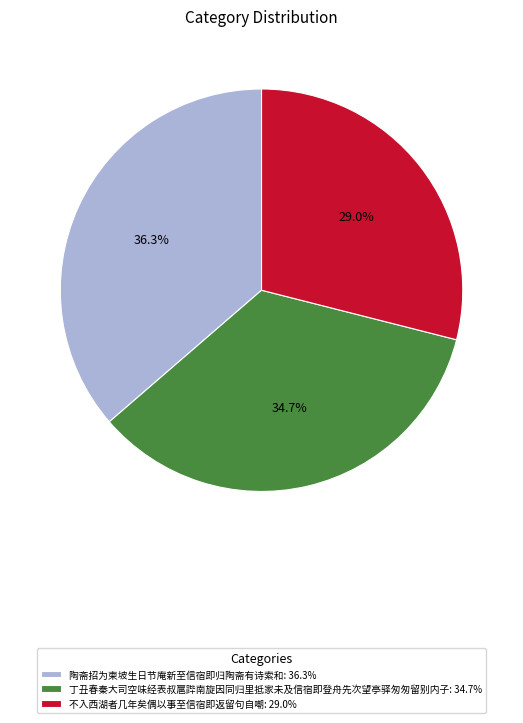

Does any single category account for the majority?

No